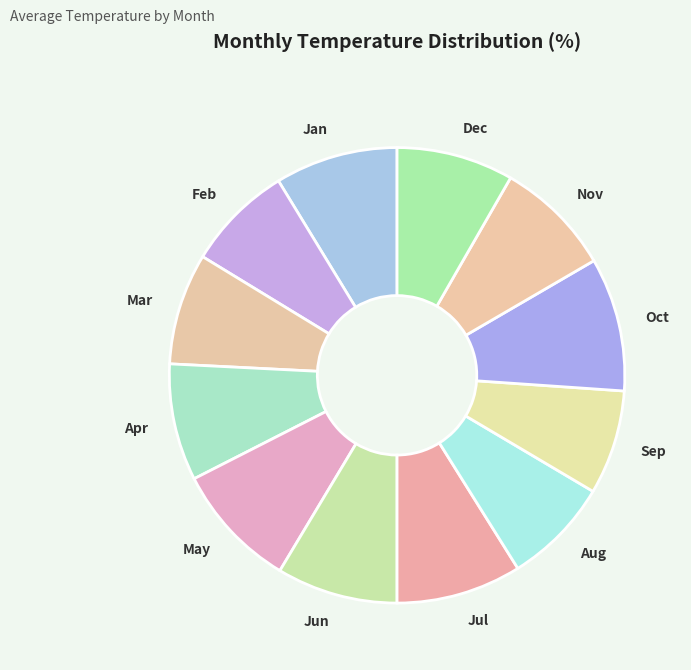

Does Nov account for over 50% of the chart?

No